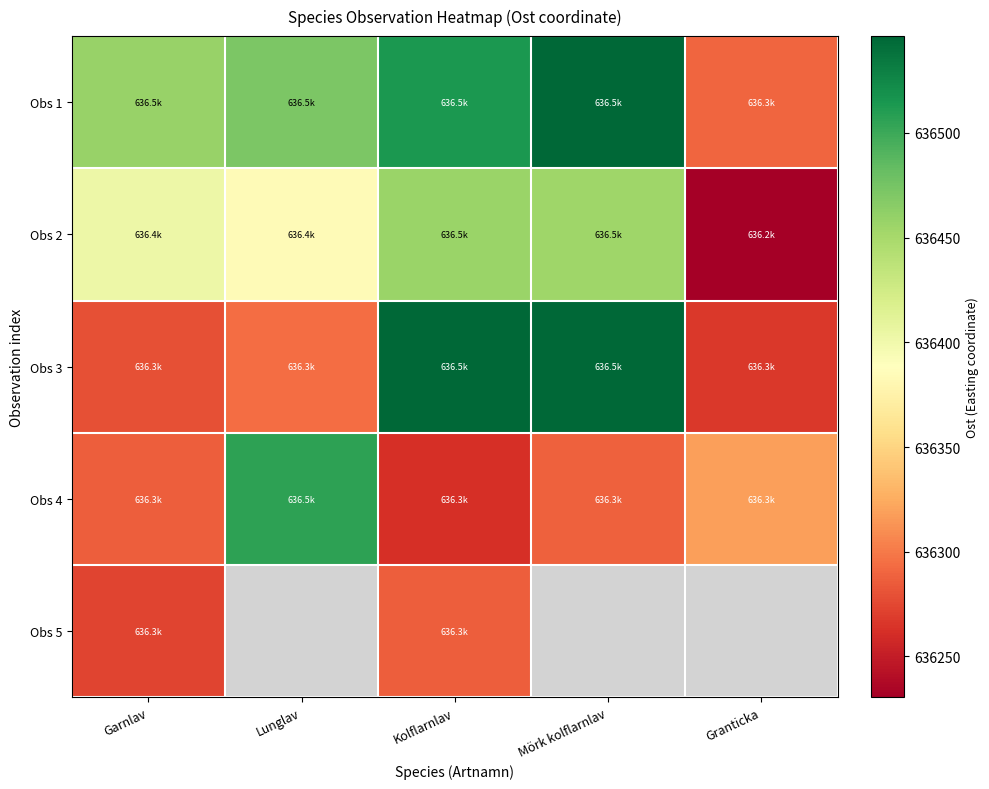

How many values in the Obs 1 series are below 636471?

2